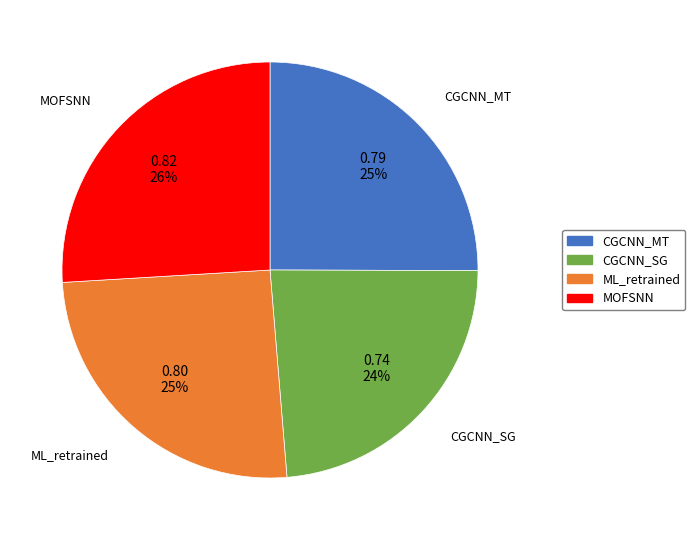

How many segments does this pie chart have?

4